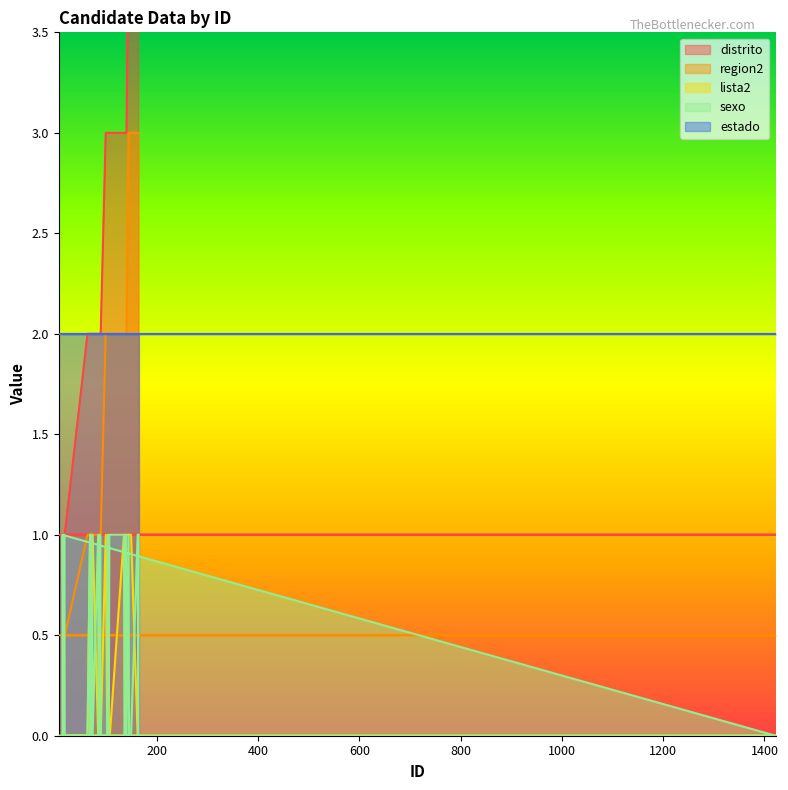

How many positive values does the sexo series have?

18